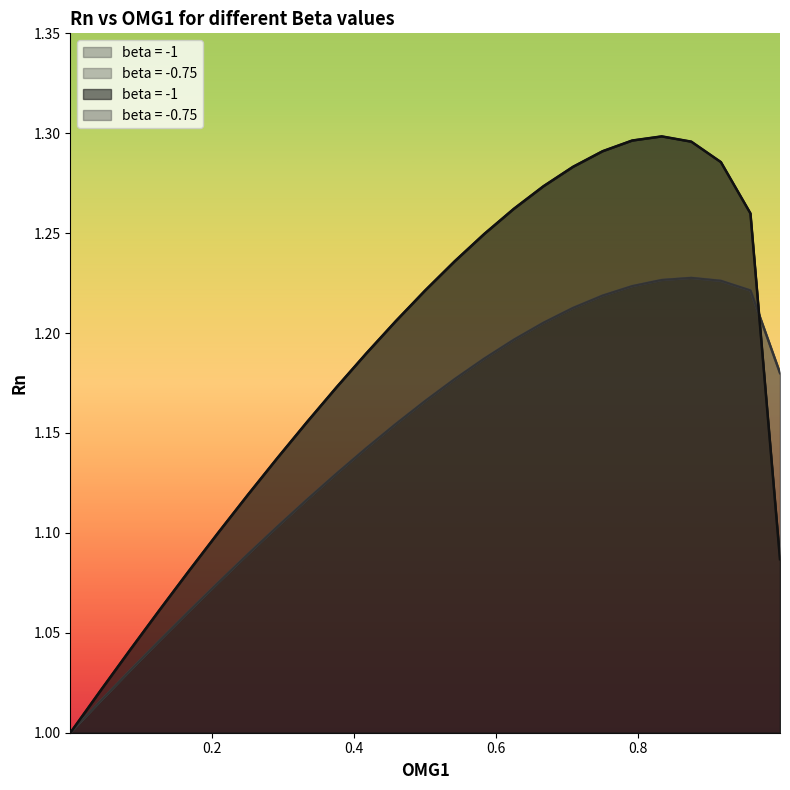

What is the maximum value shown in the chart?

1.3